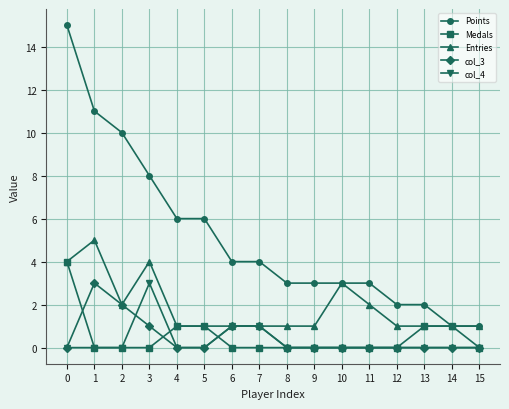

What is the highest value of the col_4 series?

3